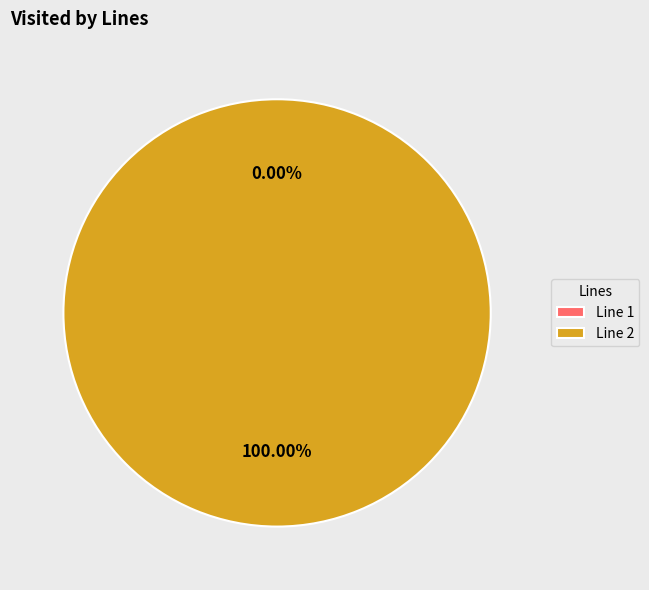

To the nearest percent, what is the average slice percentage?

50%